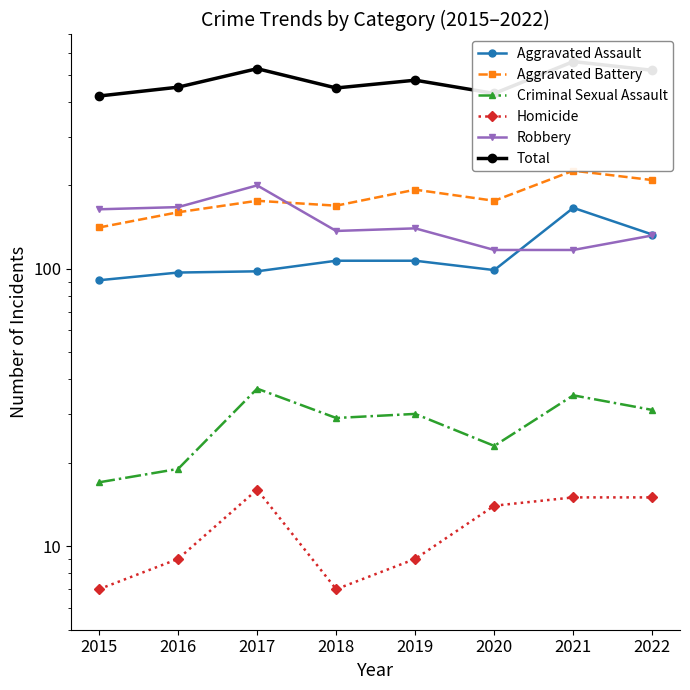

What is the difference between the Homicide values at 2018 and 2017?

9